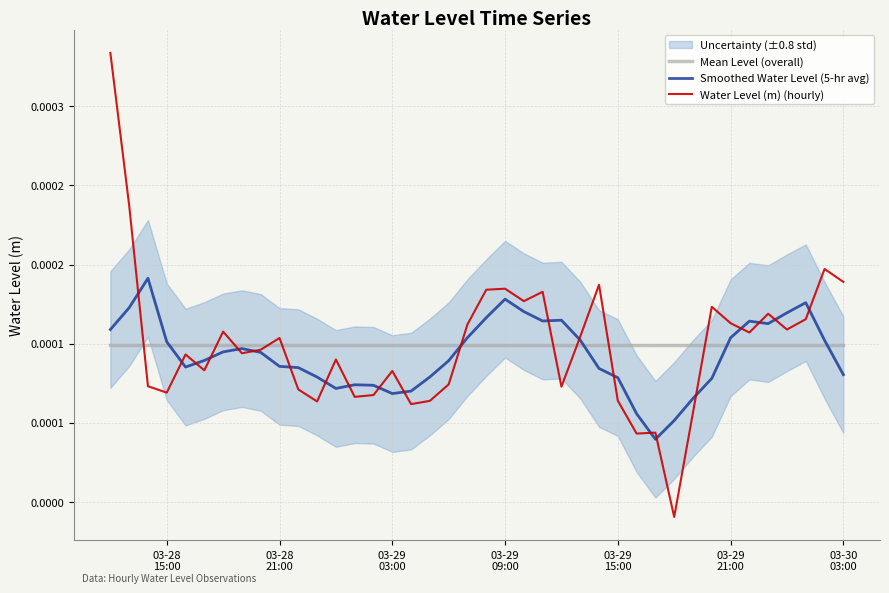

True or false: Smoothed Water Level (5-hr avg) has more than 2 interior local peaks.

True